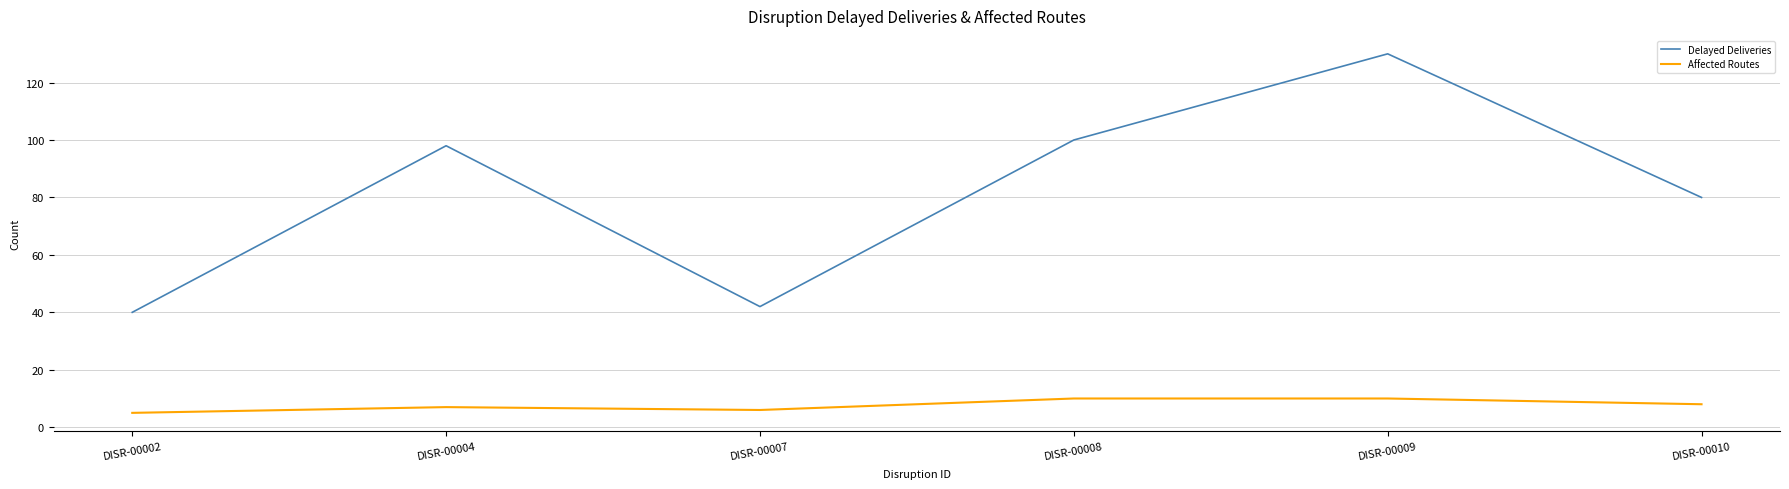

Does the chart display data point markers on the line(s)?

No